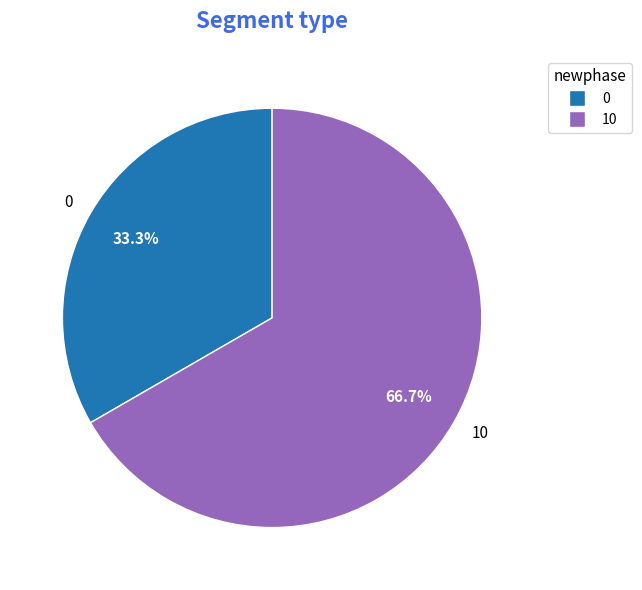

To the nearest percent, what portion does 10 represent?

67%